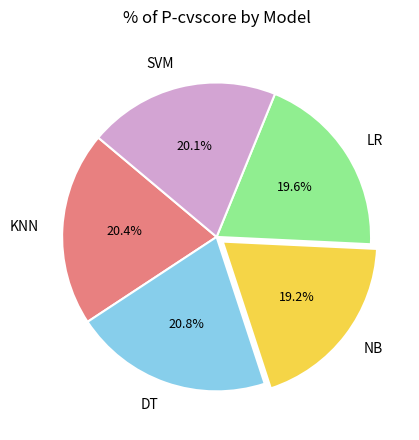

To the nearest percent, what is the average slice percentage?

20%